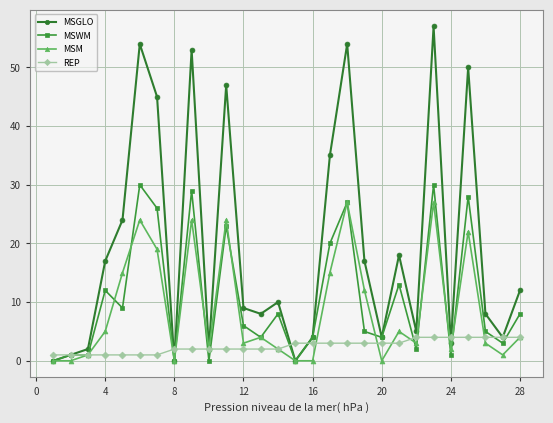

What is the difference between the maximum and second lowest values in the REP series?

3